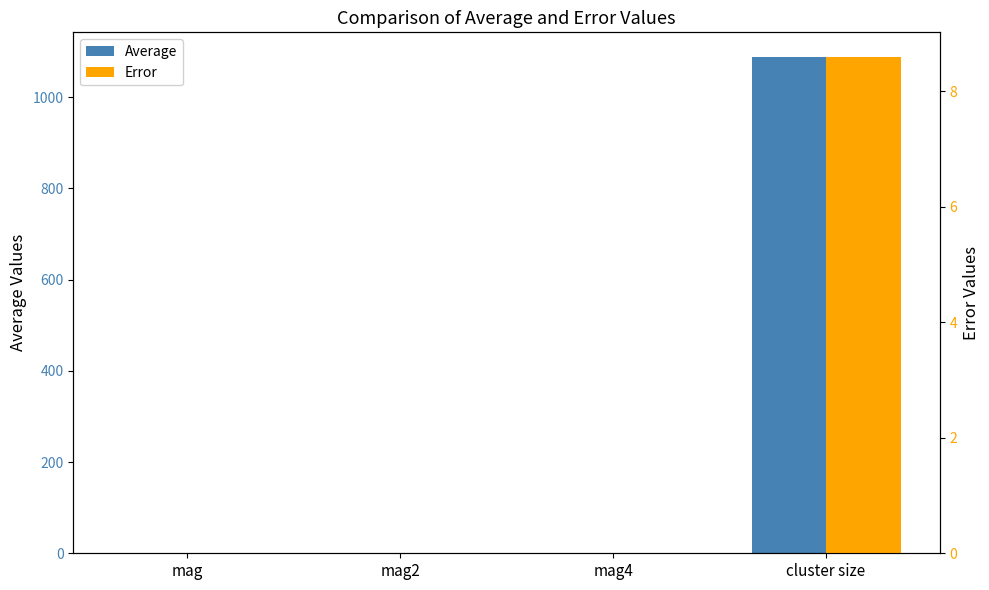

What are all the series names shown in the legend?

Average, Error